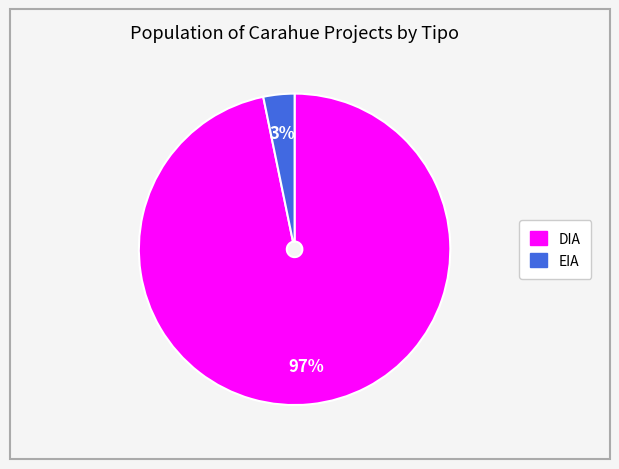

Between EIA and DIA, which is larger?

DIA